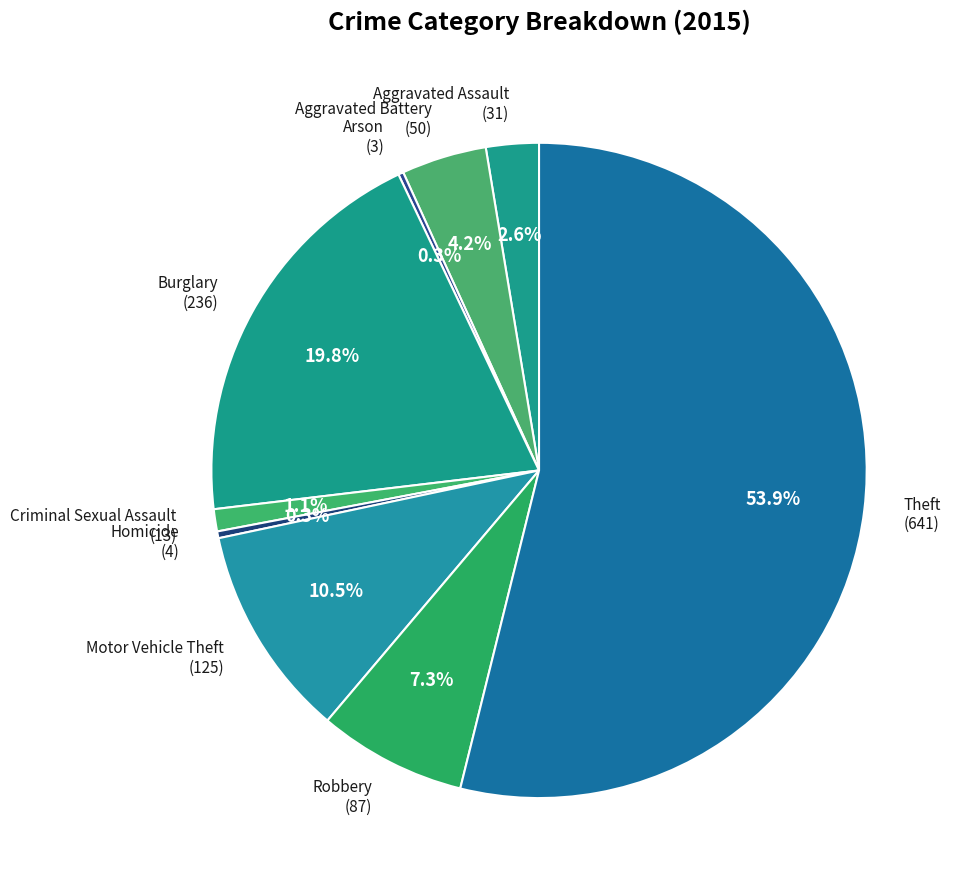

Is there any slice that represents more than half of the pie?

Yes